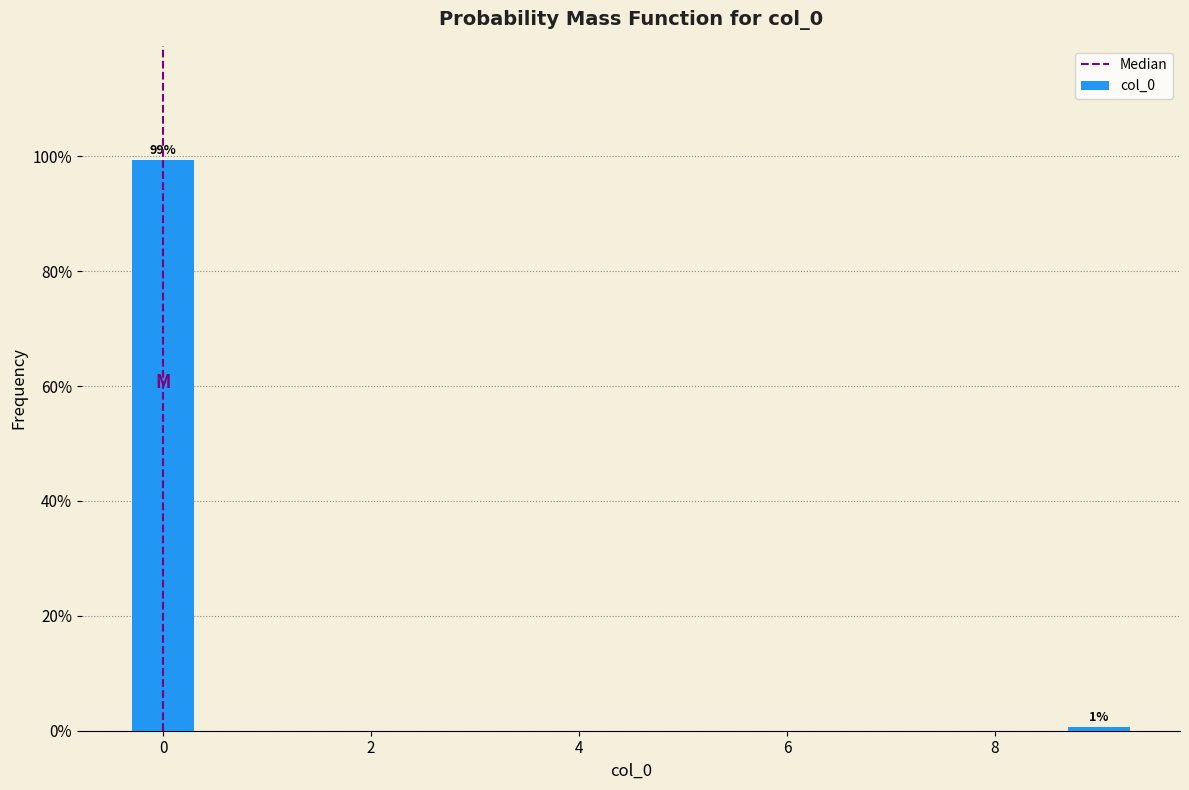

What is the value of the 1st bar from the left?

99.4